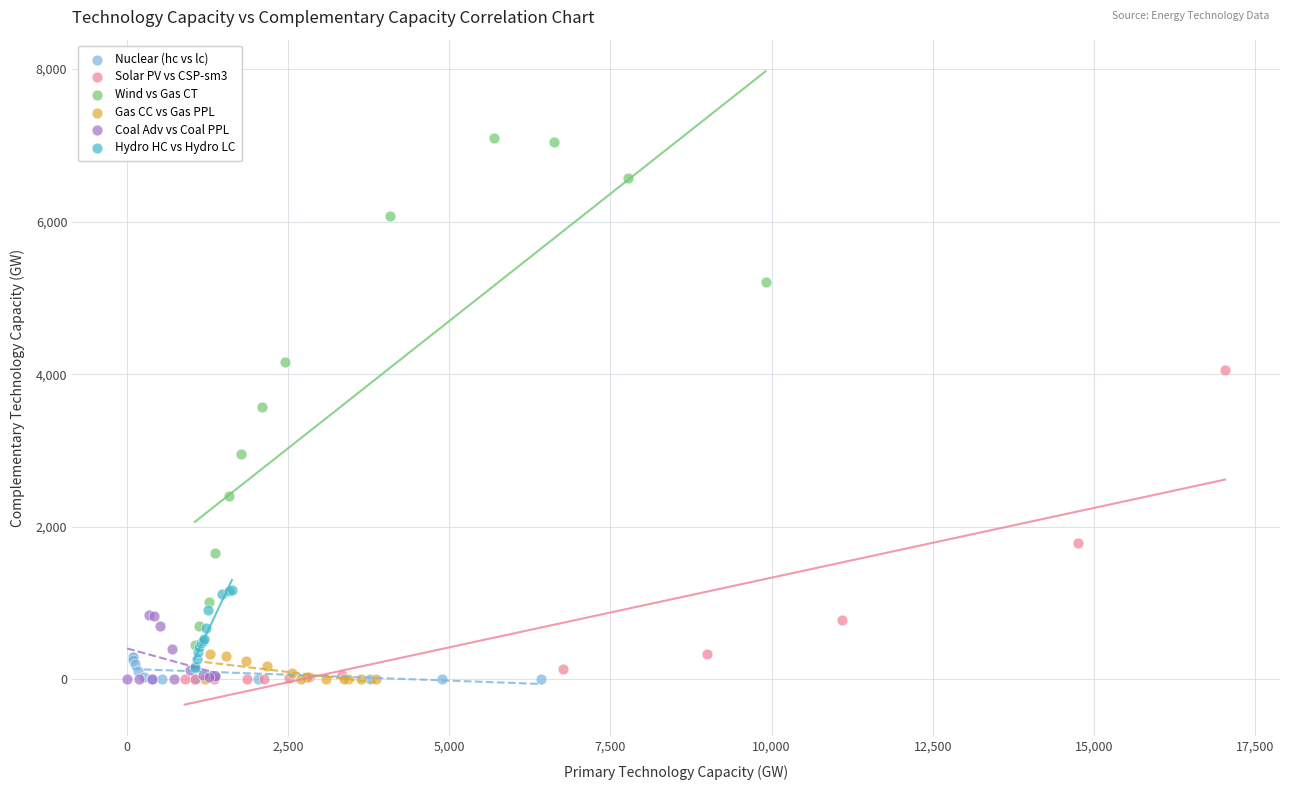

What are all the series names shown in the legend?

Nuclear (hc vs lc), Solar PV vs CSP-sm3, Wind vs Gas CT, Gas CC vs Gas PPL, Coal Adv vs Coal PPL, Hydro HC vs Hydro LC